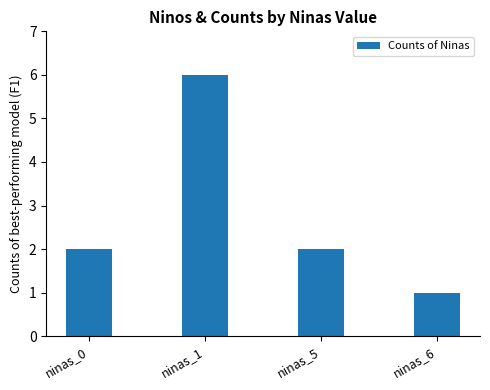

Approximately how many times larger is the value at ninas_0 compared to ninas_6?

2.0